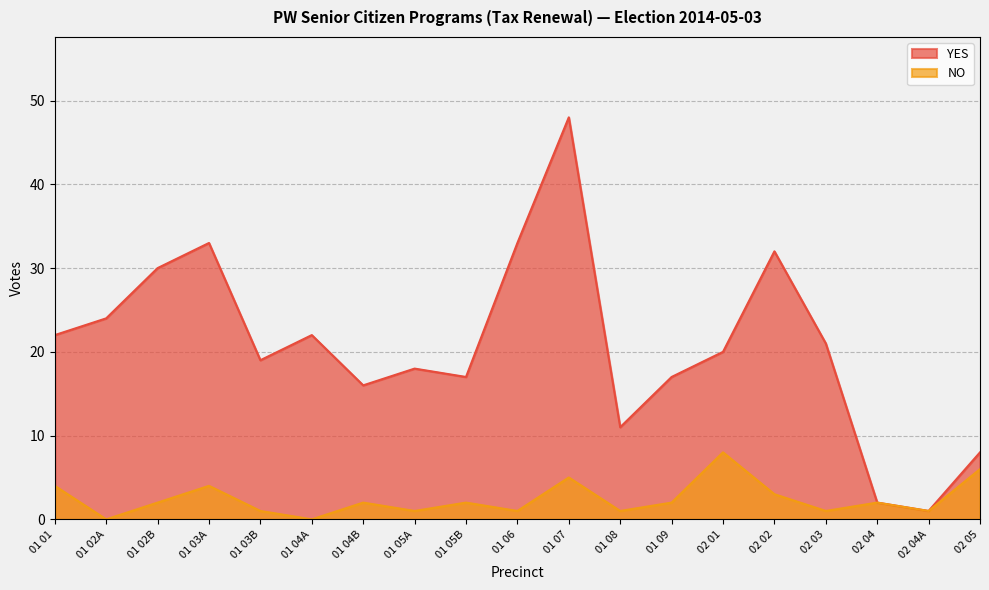

What position from the left is 01 08?

12